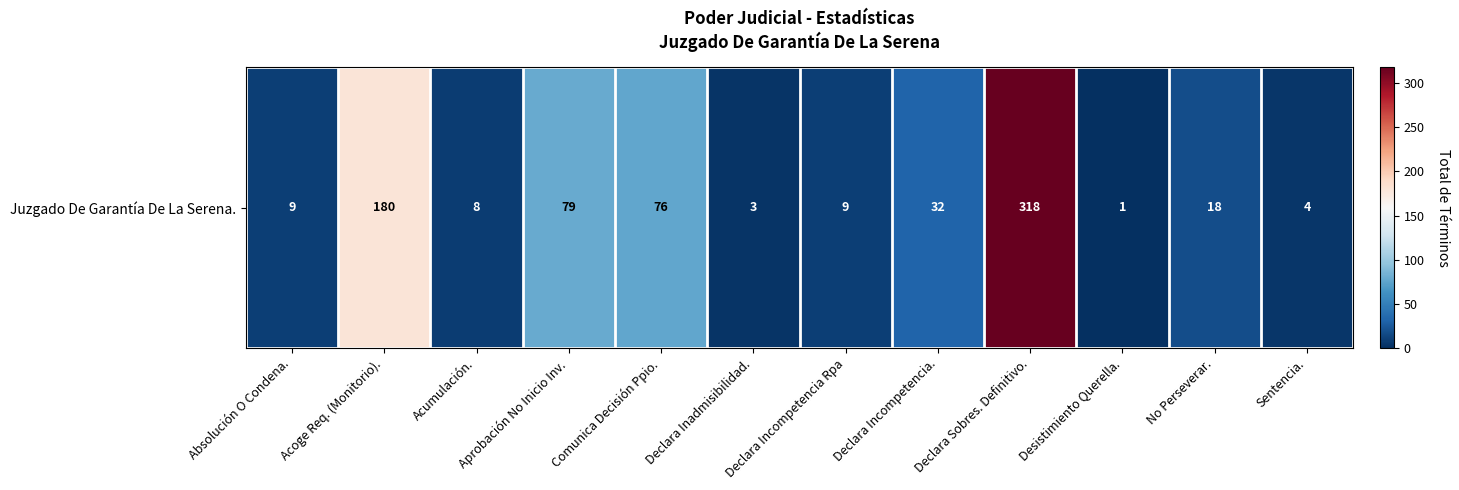

Rank the categories by value from lowest to highest.

Desistimiento Querella., Declara Inadmisibilidad., Sentencia., Acumulación., Absolución O Condena., Declara Incompetencia Rpa, No Perseverar., Declara Incompetencia., Comunica Decisión Ppio., Aprobación No Inicio Inv., Acoge Req. (Monitorio)., Declara Sobres. Definitivo.